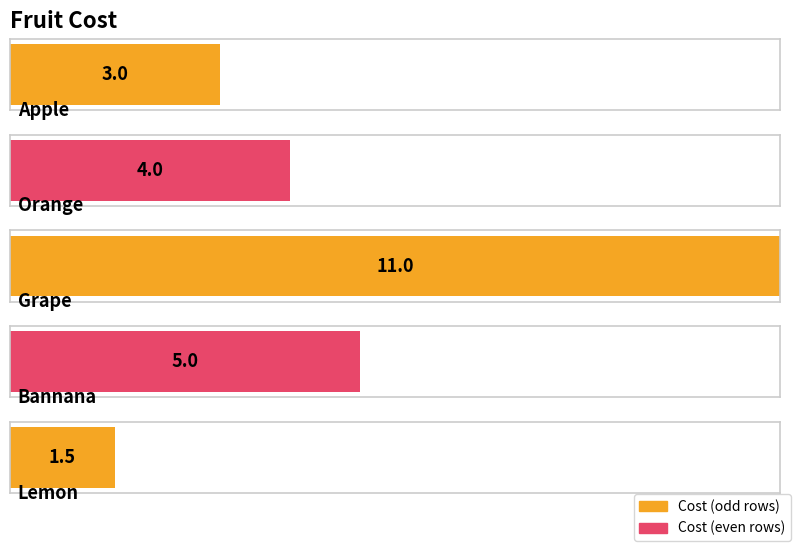

Reading left to right, list all the values displayed in this chart.

3.0	4.0	11.0	5.0	1.5